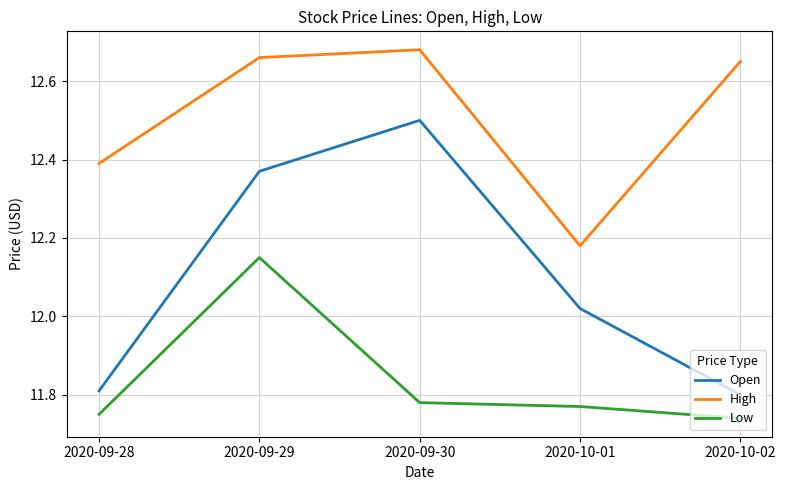

How many interior local valleys does the High series have?

1